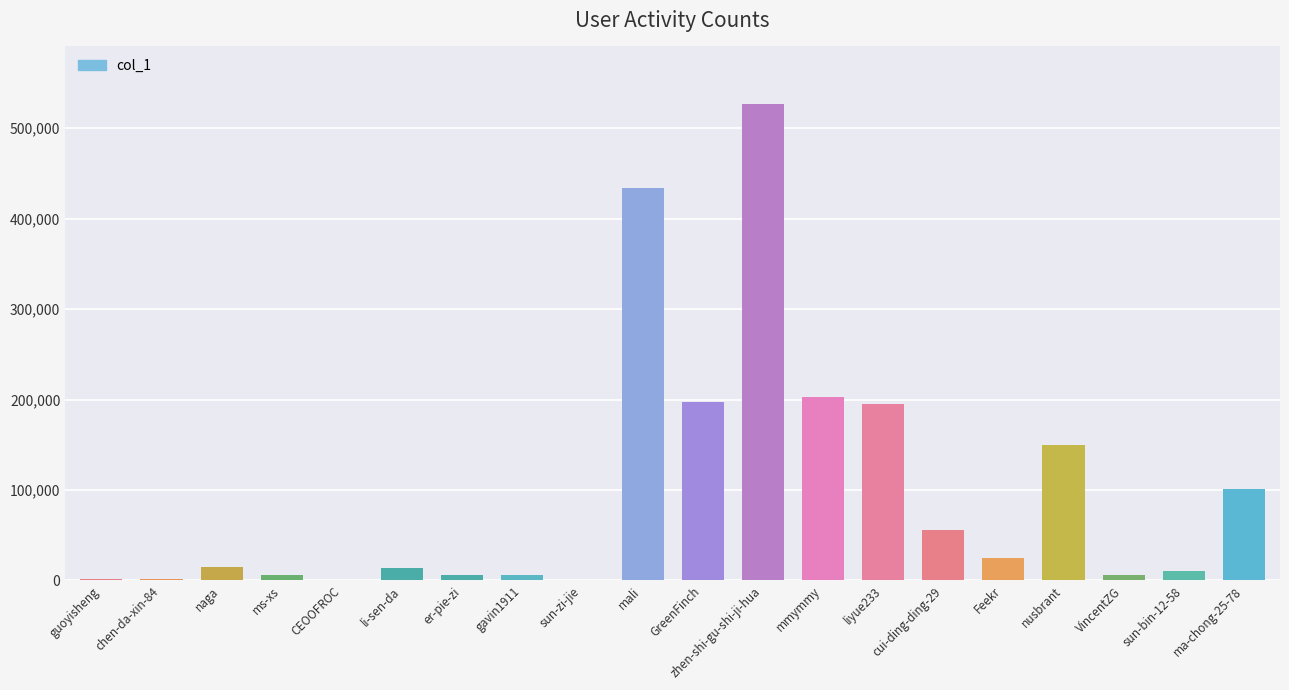

What is the sum of the values at ms-xs and sun-bin-12-58?

16589